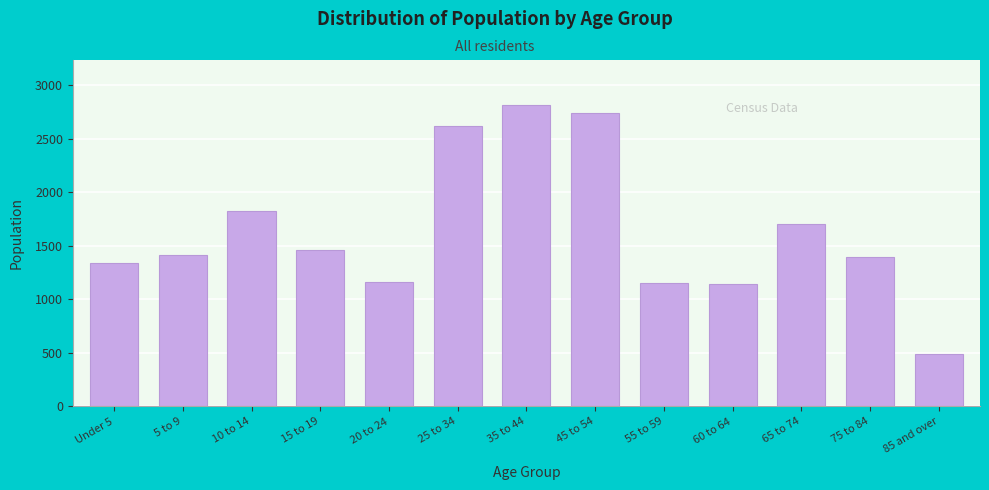

The value at 10 to 14 is 467. True or false?

False